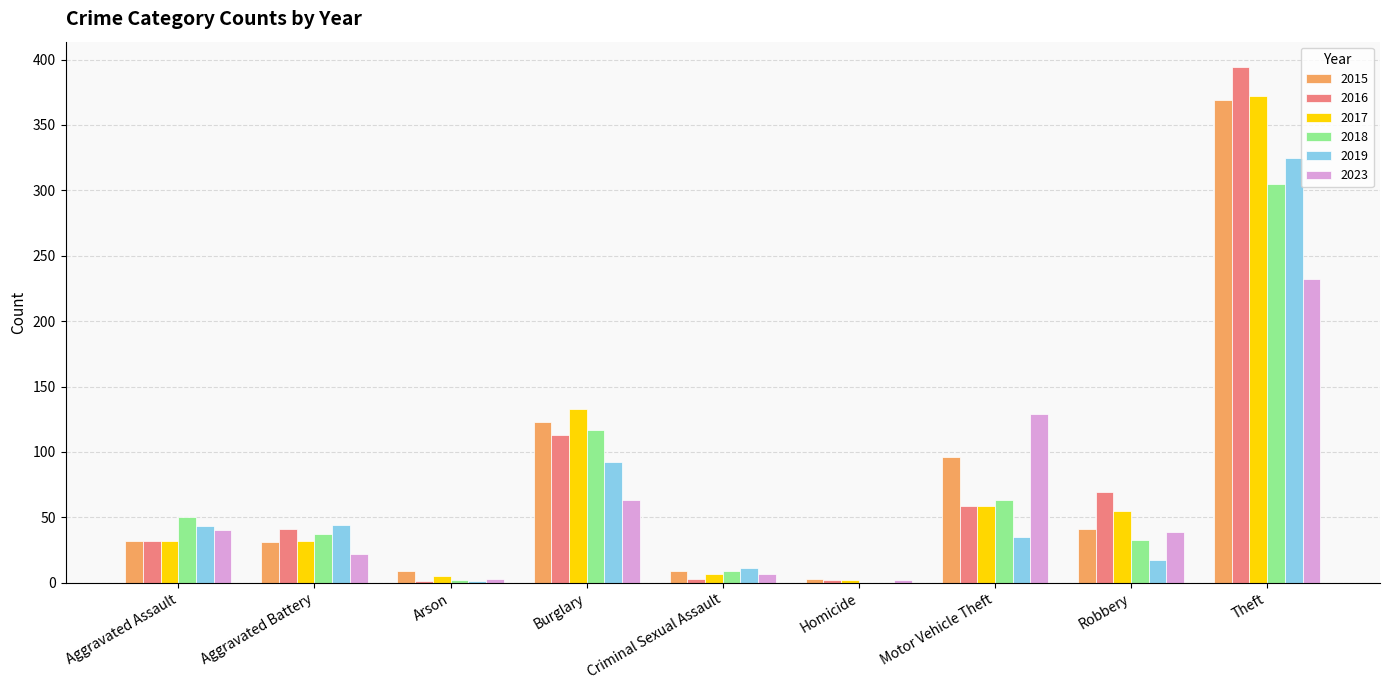

Are the bars horizontal?

No